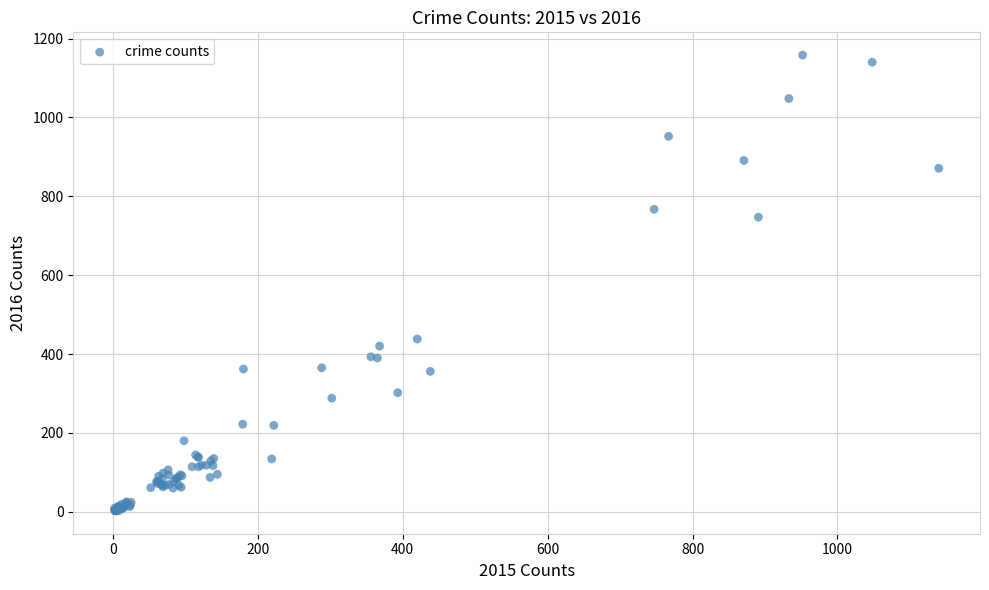

What Y value in the scatter plot is closest to 580?

438